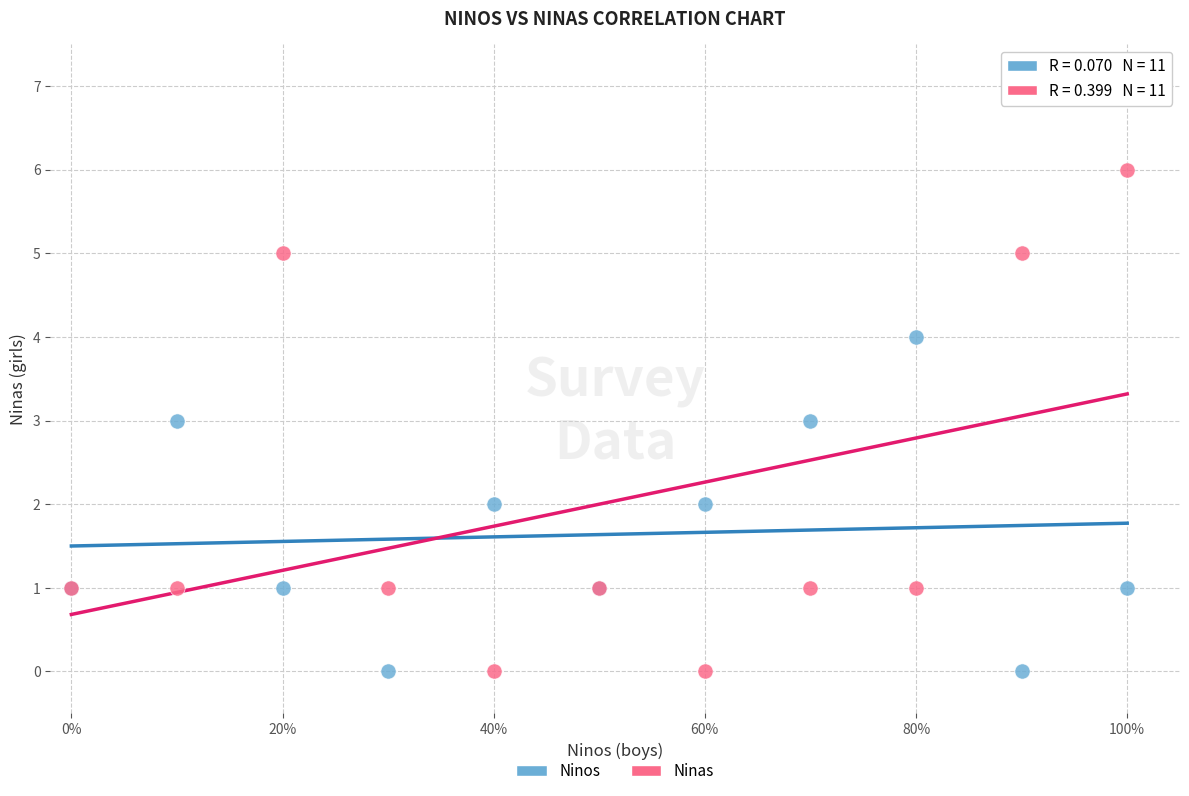

Which series contains the highest Y value?

Ninas